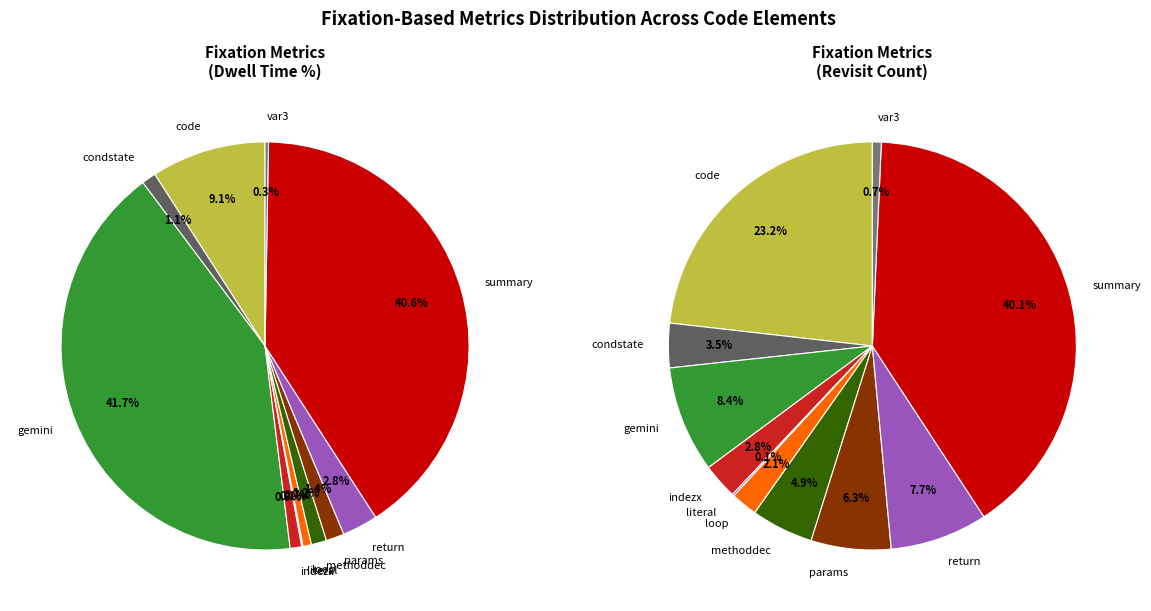

To the nearest percent, what is the difference between the largest and smallest slice percentages?

42%